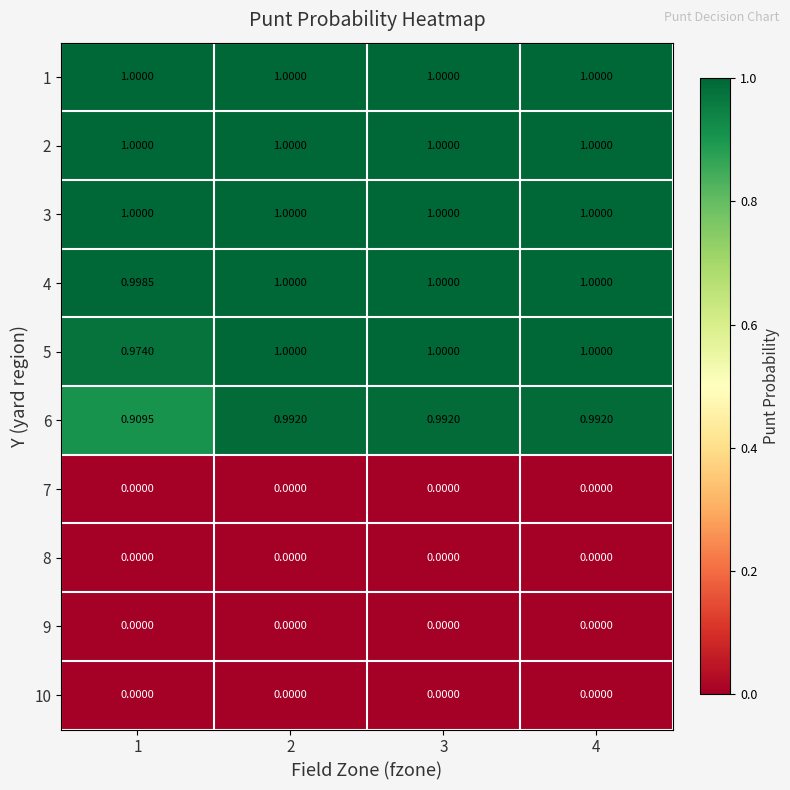

What is the total value across all series at 2?

6.0